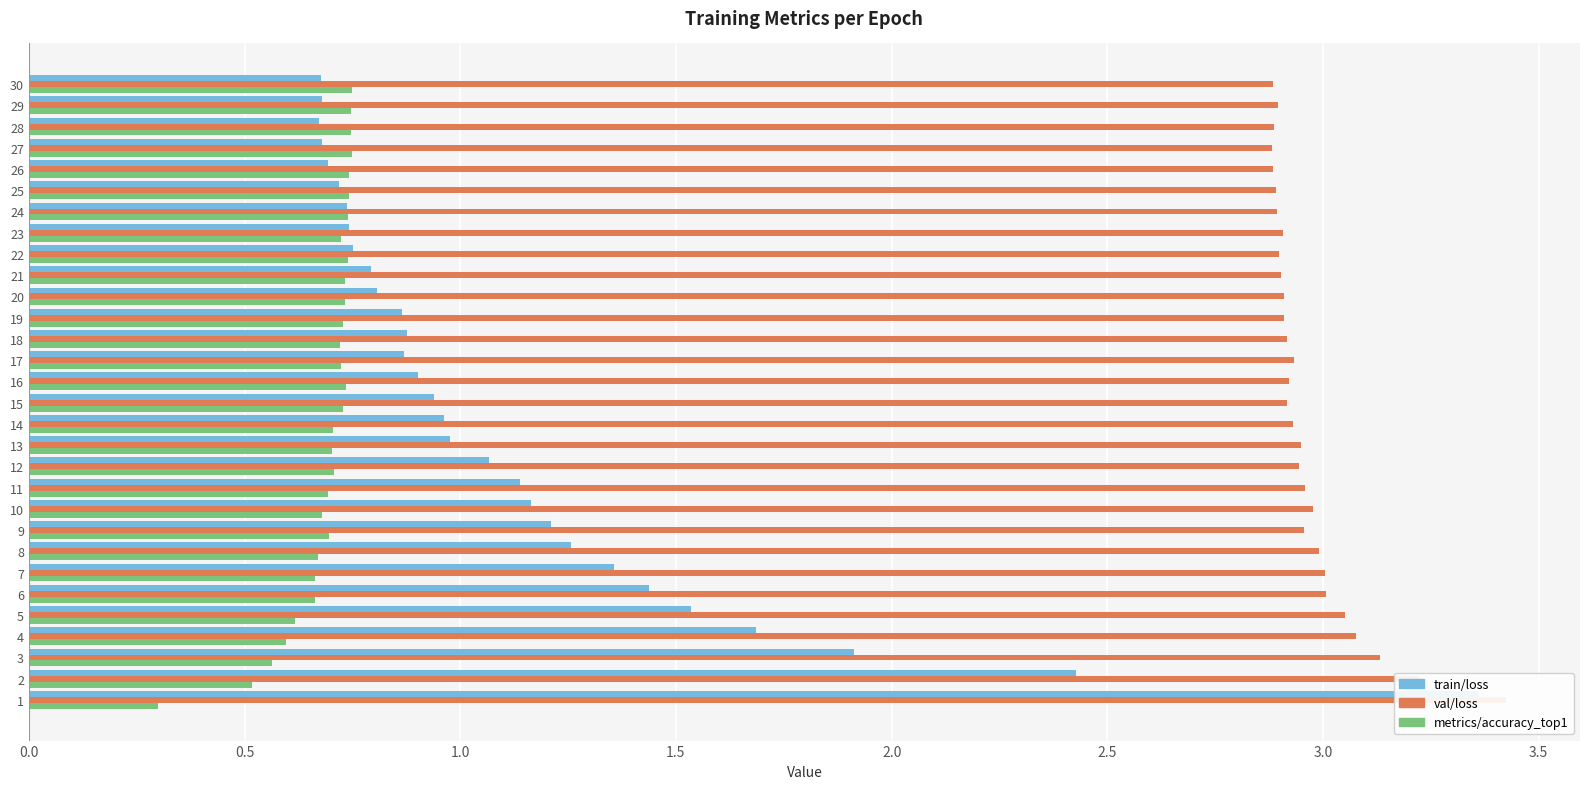

What is the value of the train/loss bar at the 28th from the left?

0.7